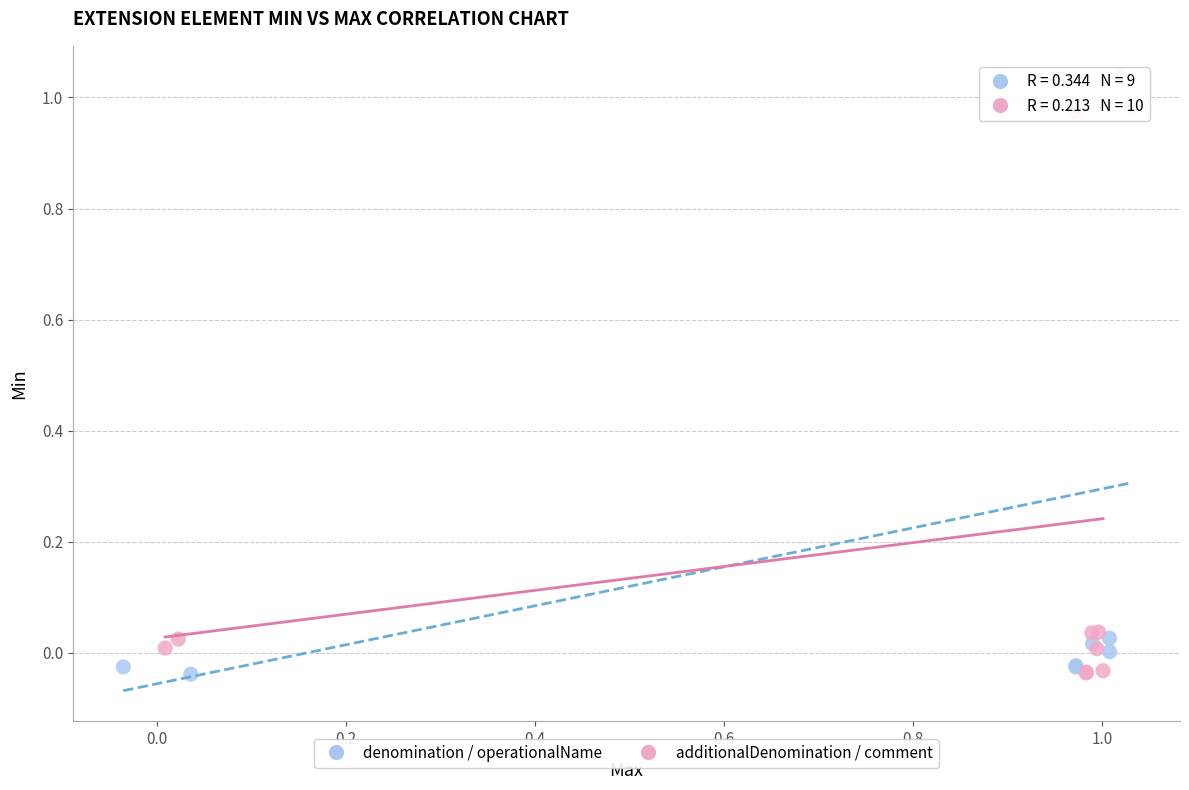

Which series contains the highest Y value?

denomination / operationalName